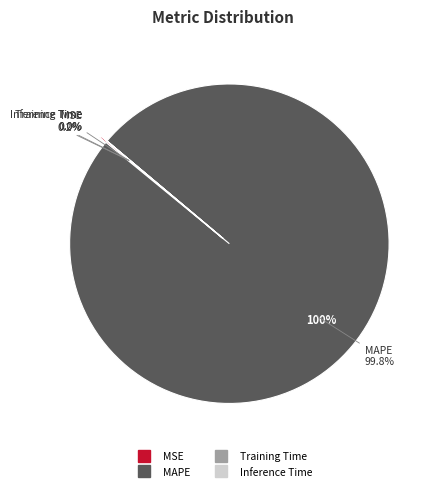

Which slice is the smallest?

Inference Time